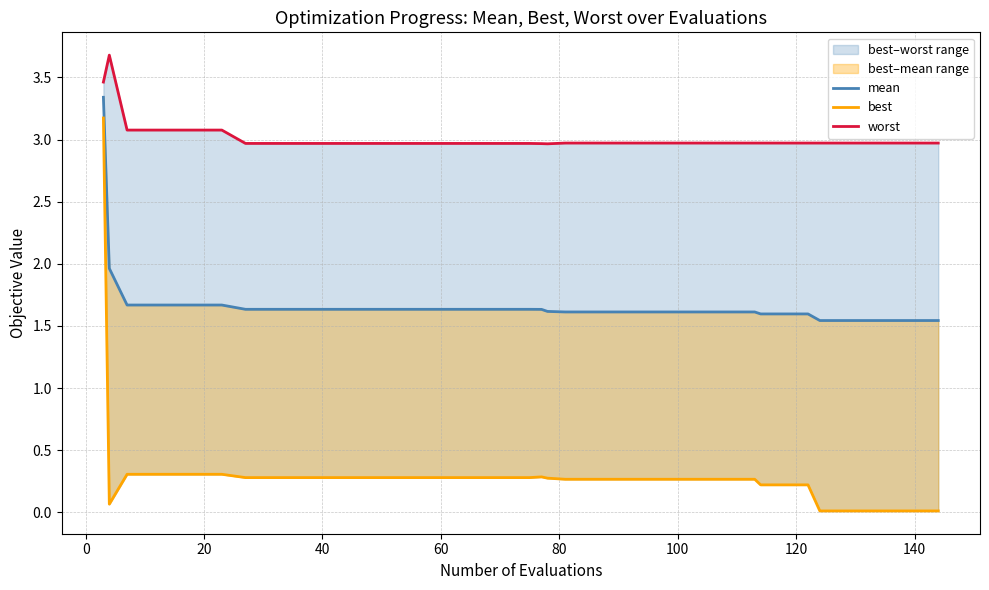

How many categories are shown in the chart?

40